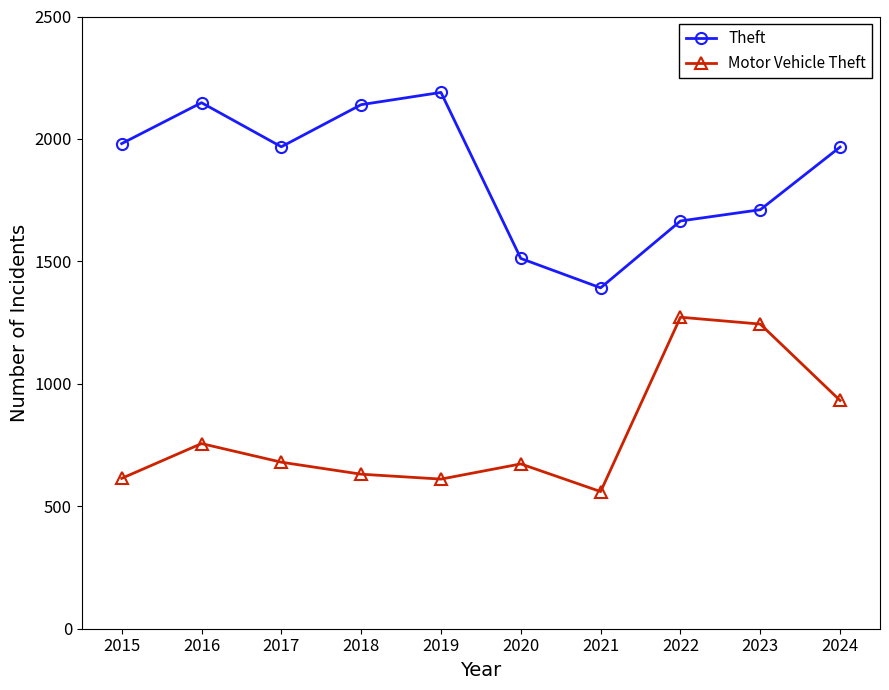

What is the total value across all series at 2018?

2771